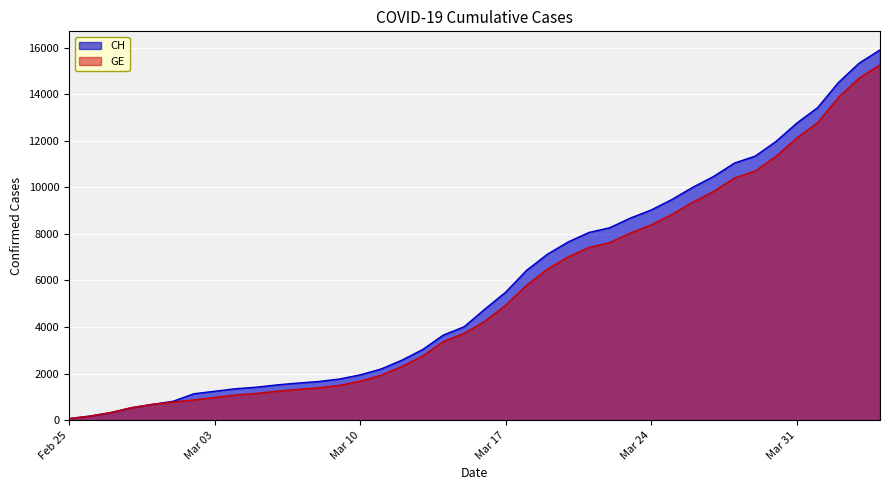

What is the label of the 38th point from the left?

2020-04-02